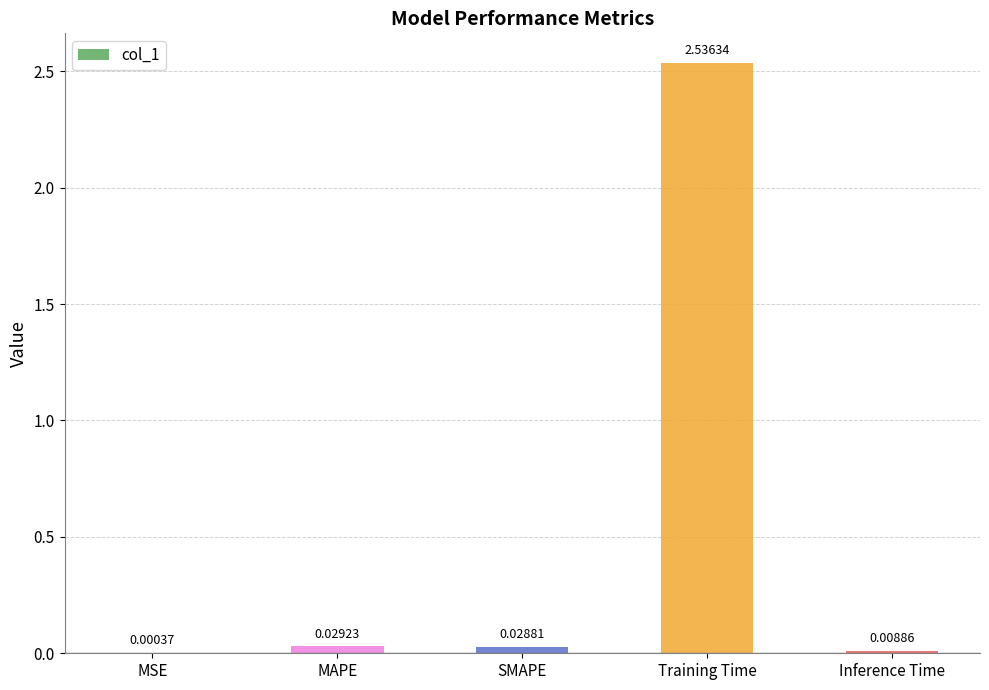

Between Training Time and SMAPE, which is larger?

Training Time